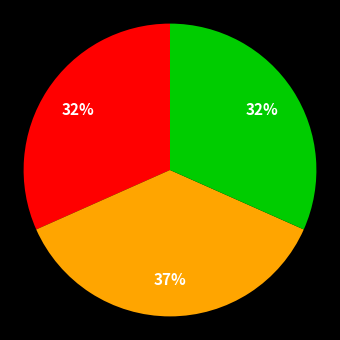

Is there any slice that represents more than half of the pie?

No